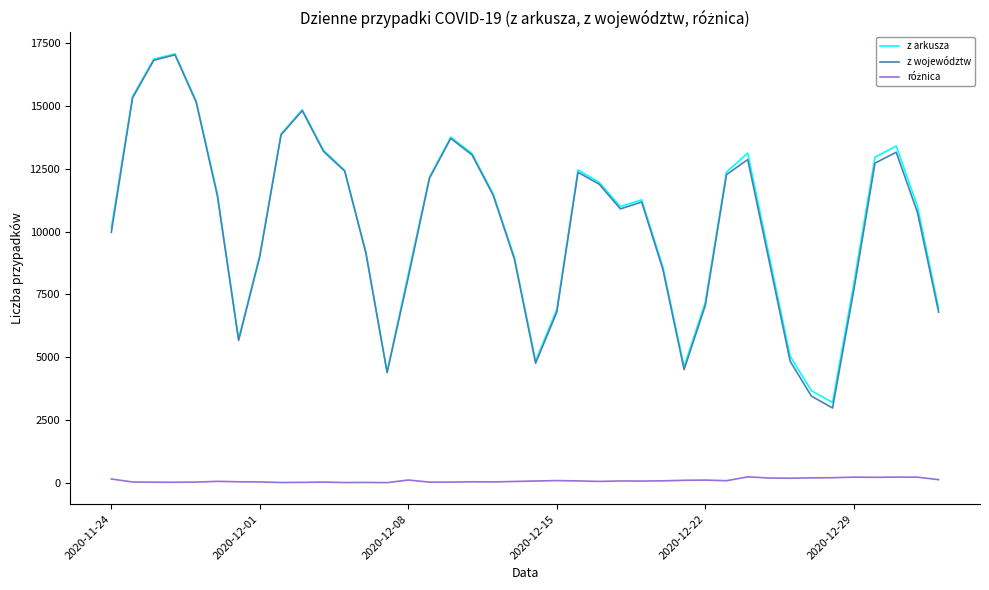

What is the highest value of the z arkusza series?

17059